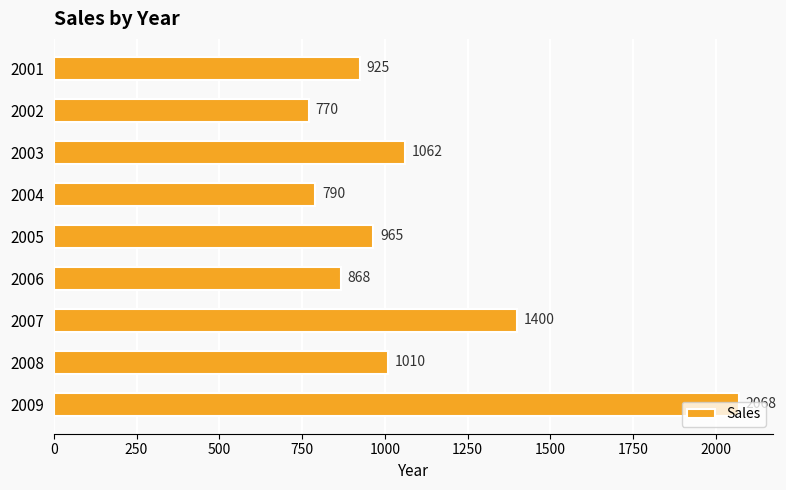

At which category does the chart reach its minimum across all series?

2002